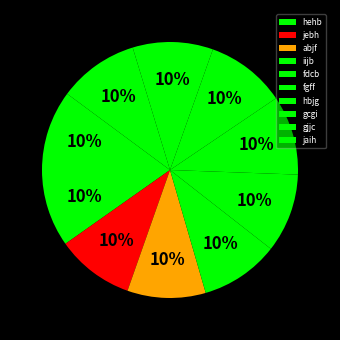

Is it true that gjjc is 22% of the pie?

False